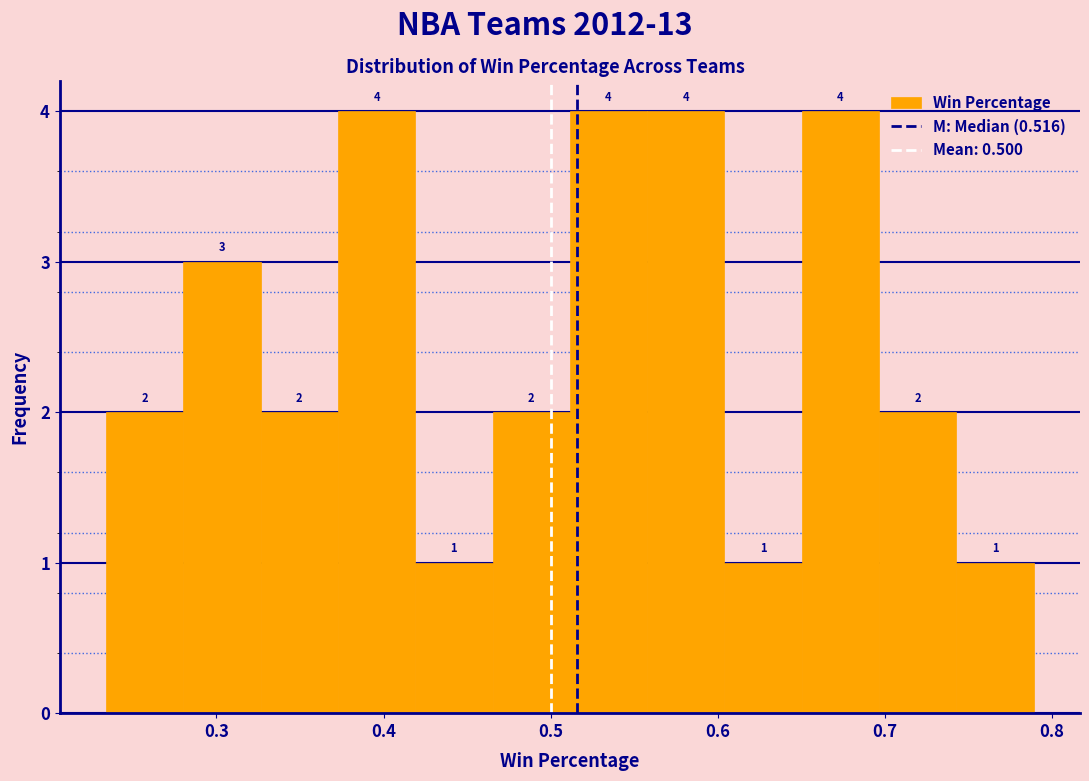

Reading left to right, transcribe this chart: for each bar, give the range it covers on the x-axis and its height. The bar edges are not printed on the chart, so give them approximately, as read against the axis.

0.23 to 0.28: 2
0.28 to 0.33: 3
0.33 to 0.37: 2
0.37 to 0.42: 4
0.42 to 0.47: 1
0.47 to 0.51: 2
0.51 to 0.56: 4
0.56 to 0.60: 4
0.60 to 0.65: 1
0.65 to 0.70: 4
0.70 to 0.74: 2
0.74 to 0.79: 1